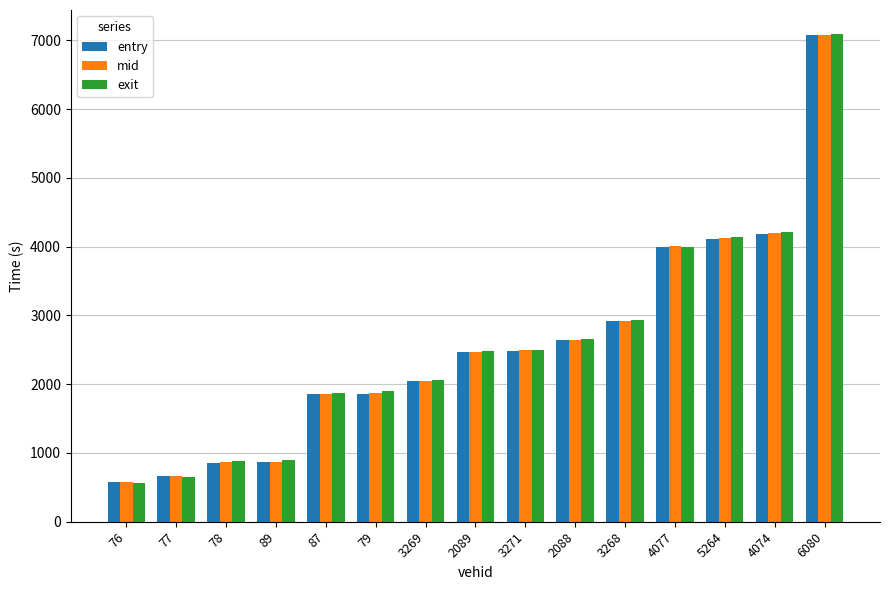

What position from the right is 3268?

5